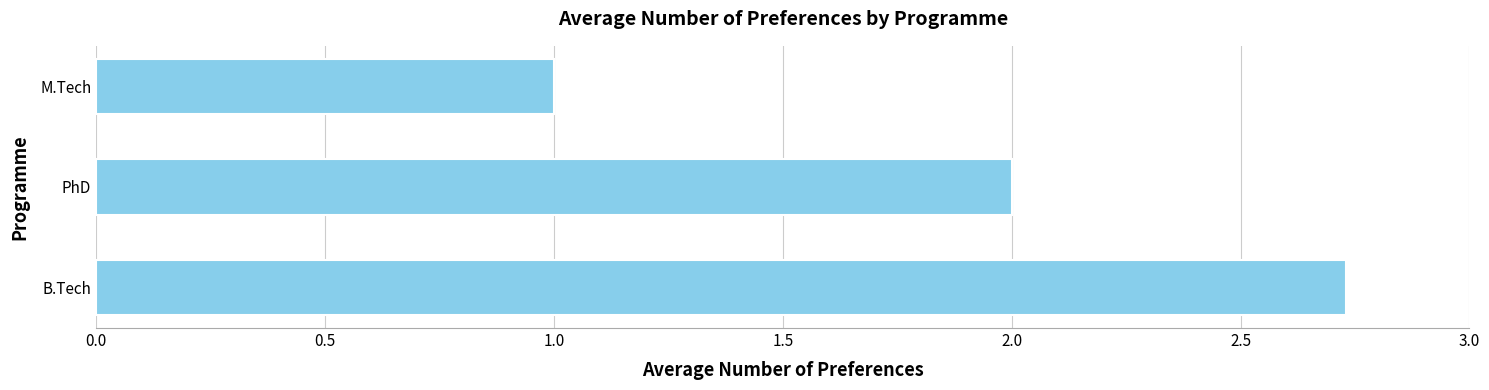

At which category does the chart reach its minimum across all series?

M.Tech